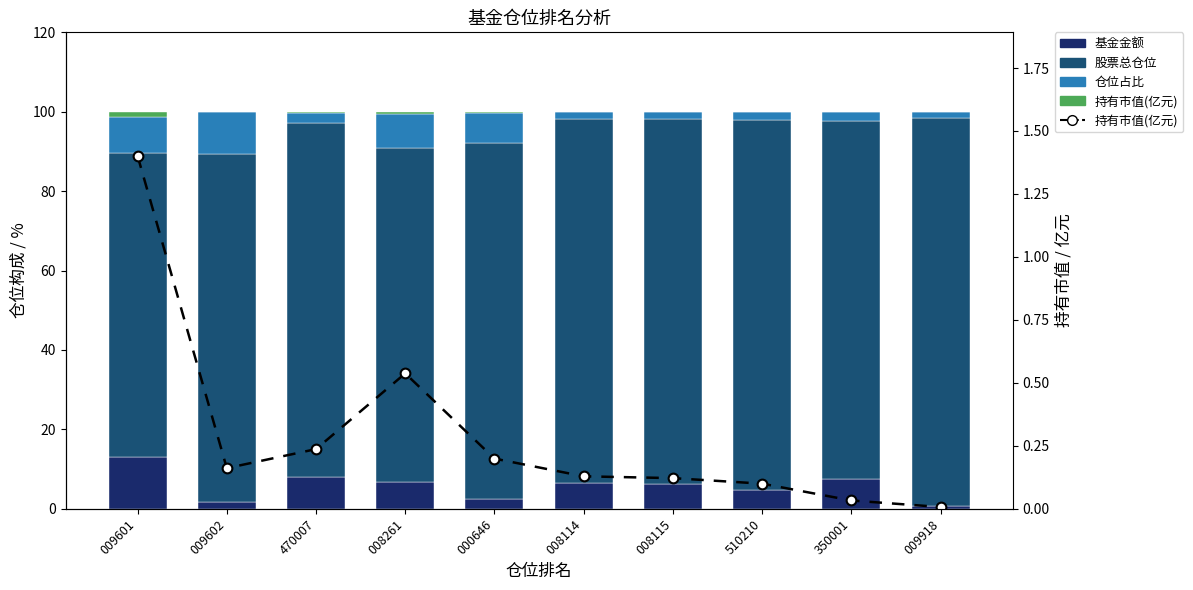

What is the label of the 7th bar from the right?

008261